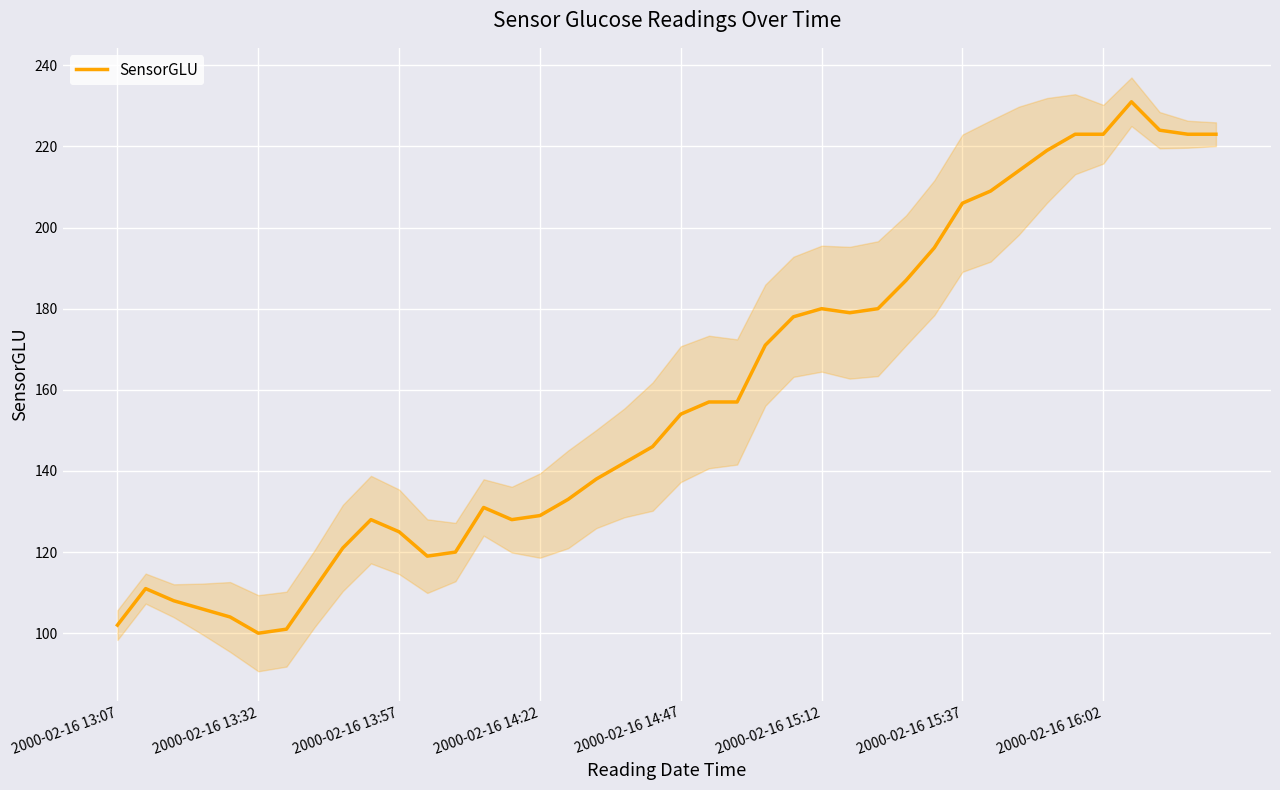

Reading left to right, extract all data points from this chart.

102	111	108	106	104	100	101	111	121	128	125	119	120	131	128	129	133	138	142	146	154	157	157	171	178	180	179	180	187	195	206	209	214	219	223	223	231	224	223	223